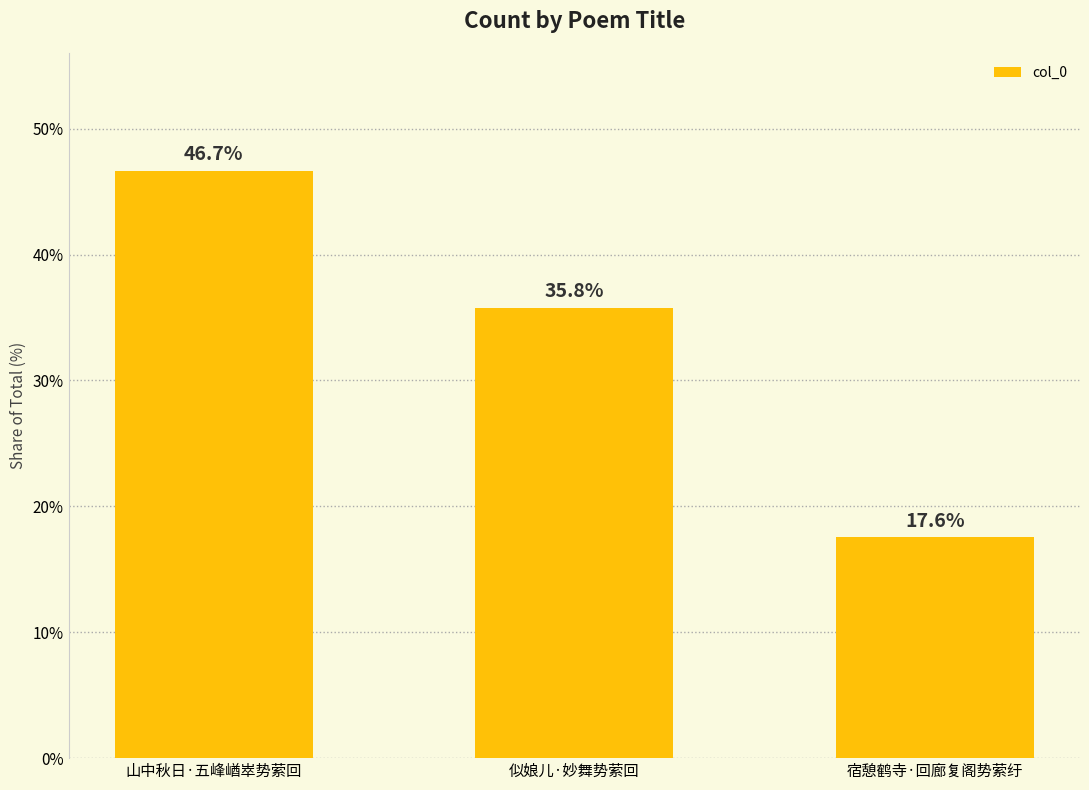

How many values are below 35?

1